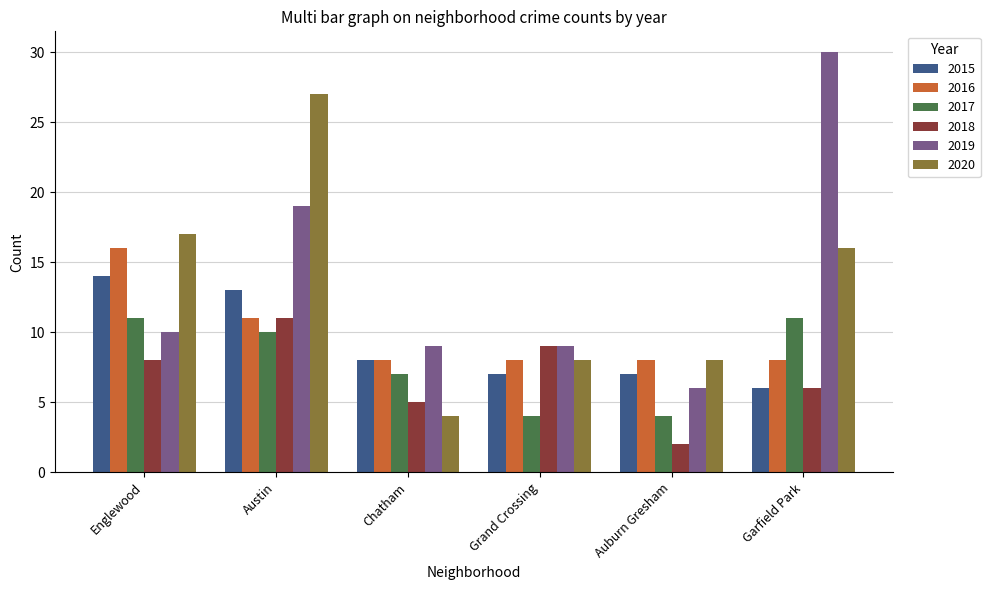

The 2018 series shows 8 at Chatham. True or false?

False